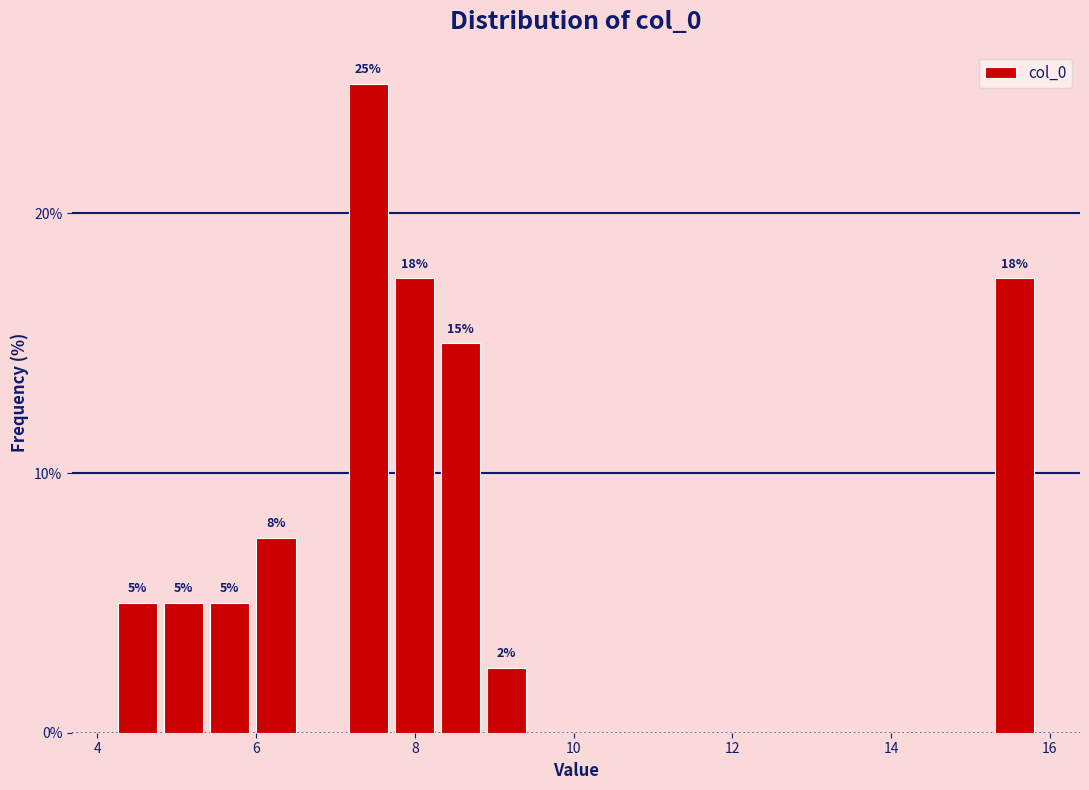

Read against the x-axis, roughly where is the centre of the tallest bar?

7.4